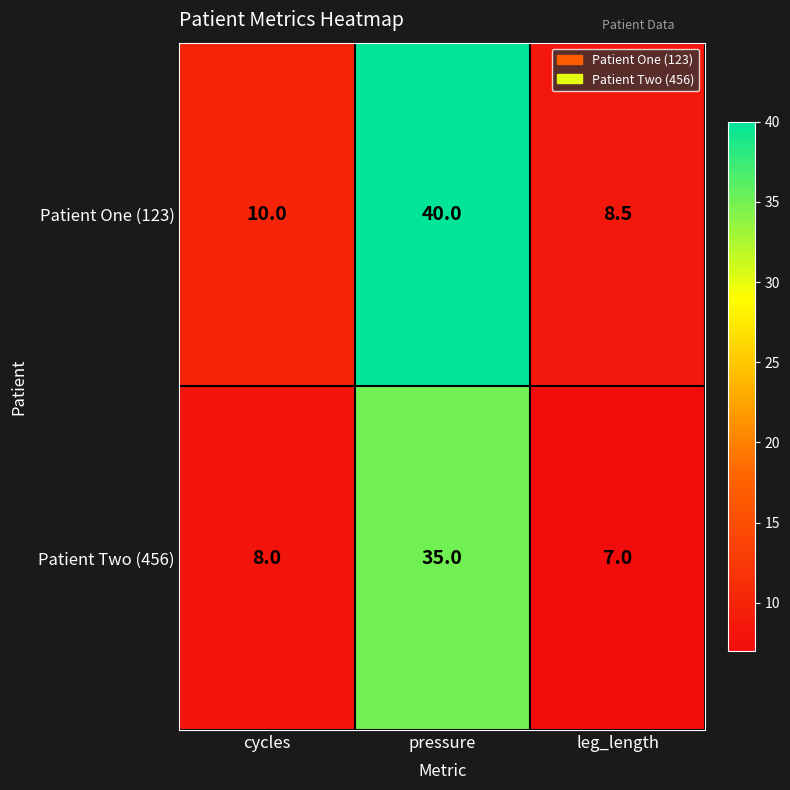

Count the number of categories in the chart.

3